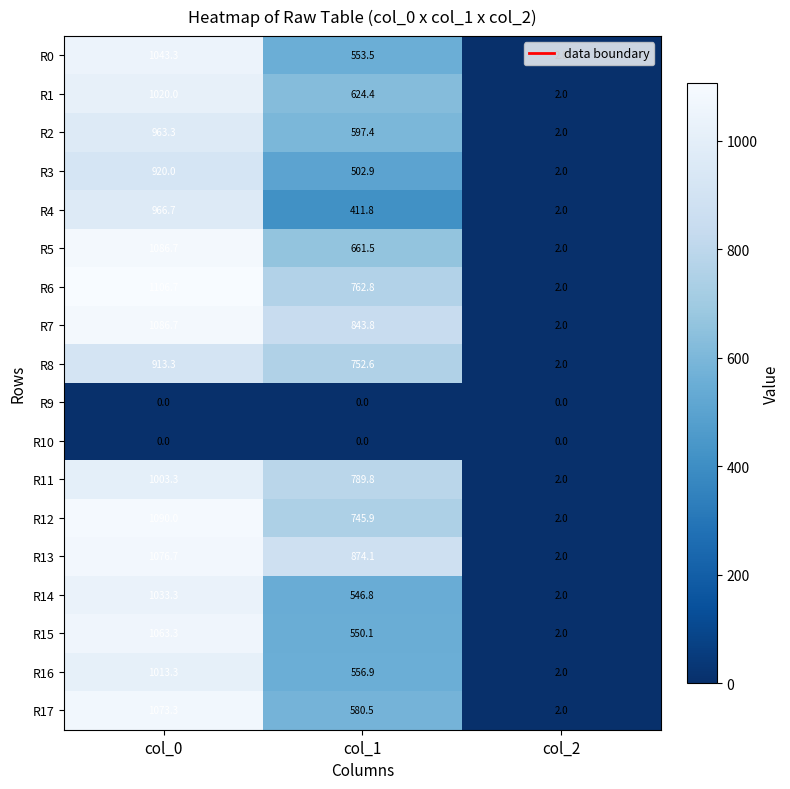

Count the number of data series in this chart.

18